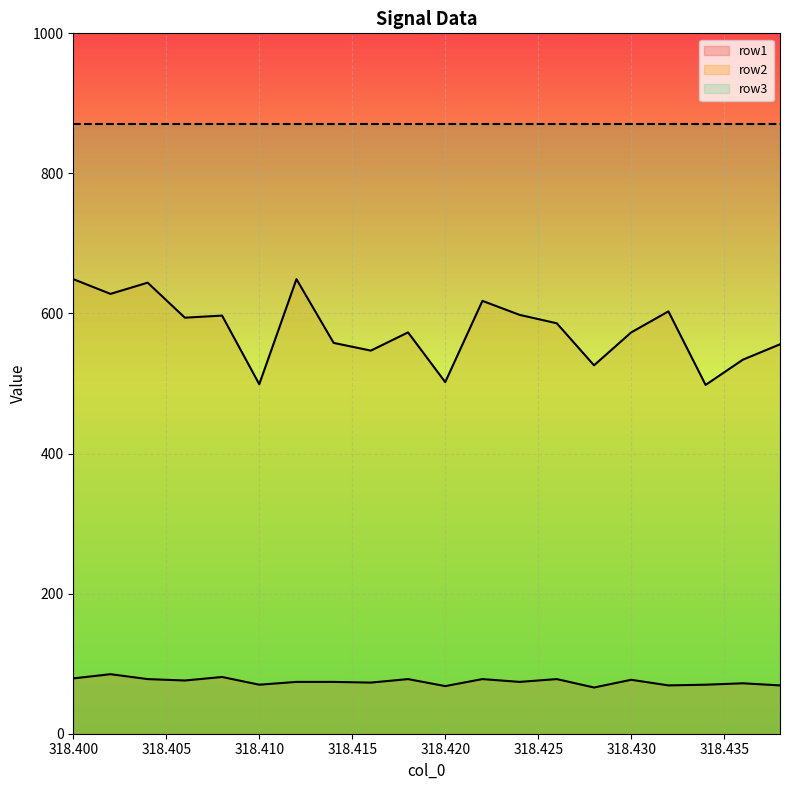

What is the value of the row1 point at the 2nd from the left?

85